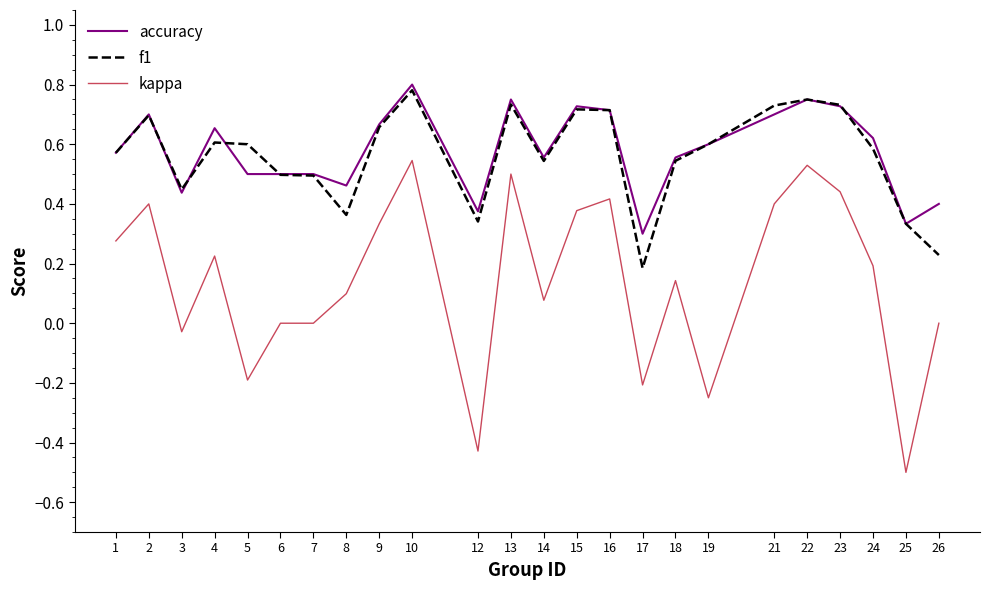

True or false: f1 has more than 1 interior local peaks.

True